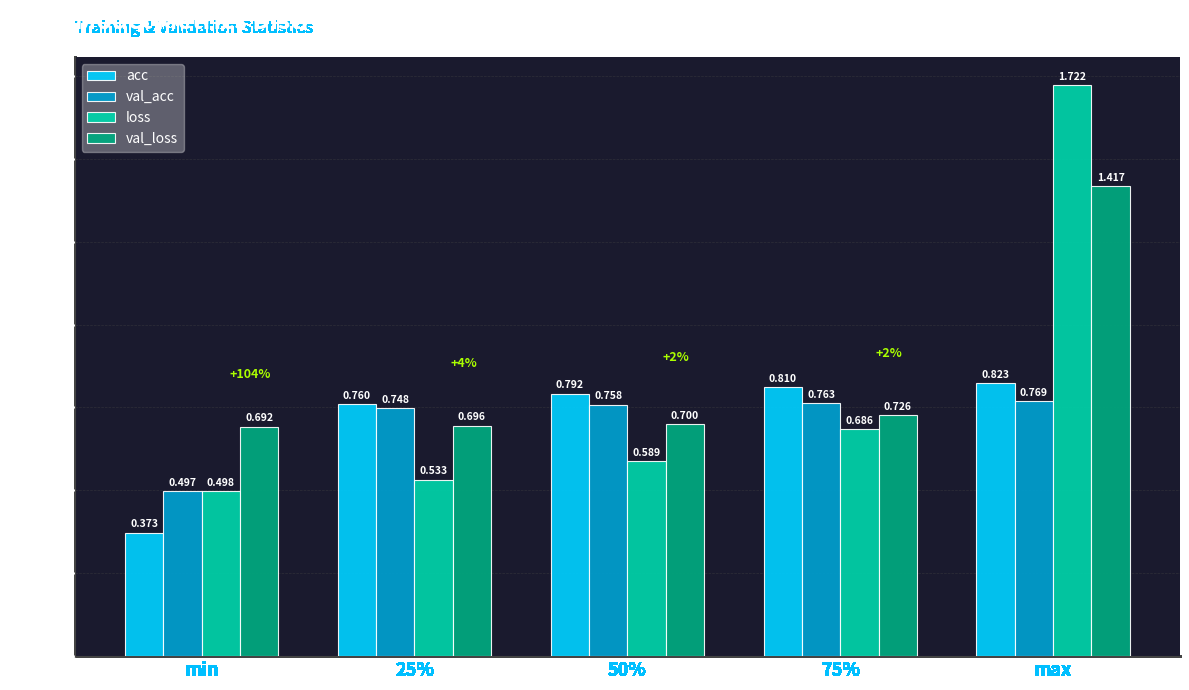

What is the label of the 3rd bar from the left?

50%